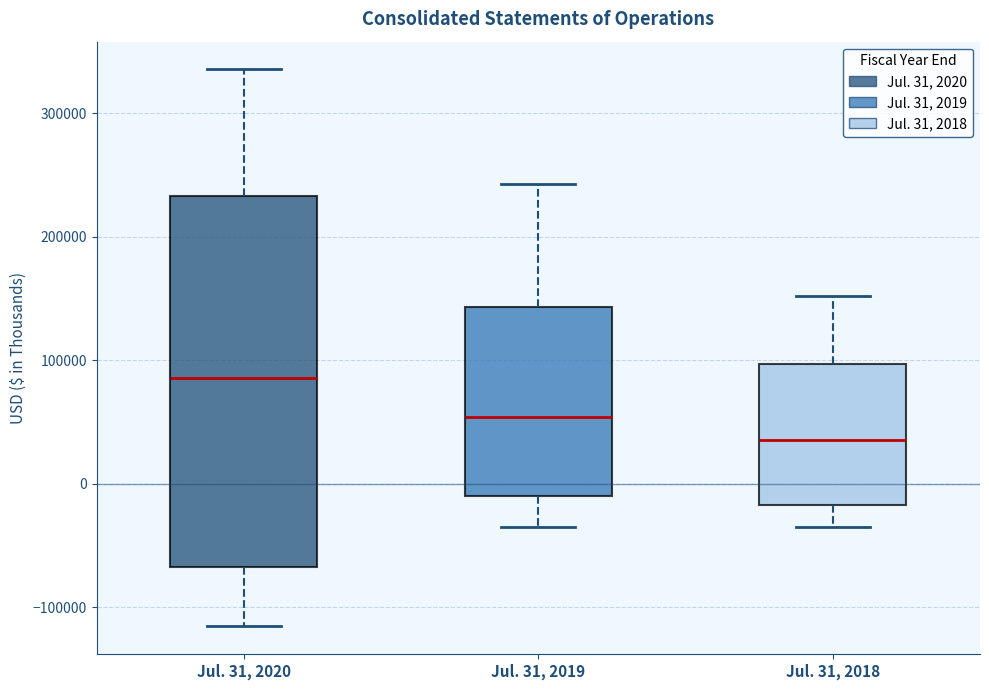

Where is the lower edge of the box for Jul. 31, 2019 on the y-axis? The values are not printed on the chart, so give them approximately, as read against the axis.

-10000